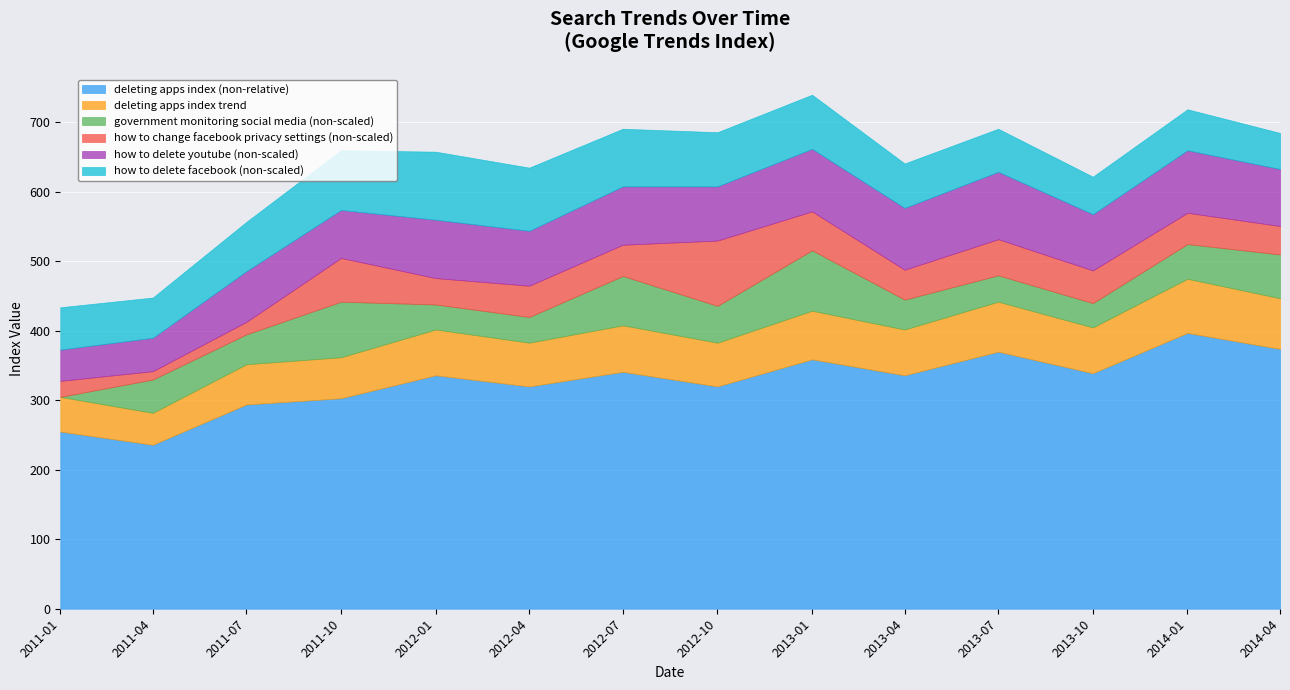

What is the difference between the how to change facebook privacy settings (non-scaled) values at 2012-01 and 2011-04?

26